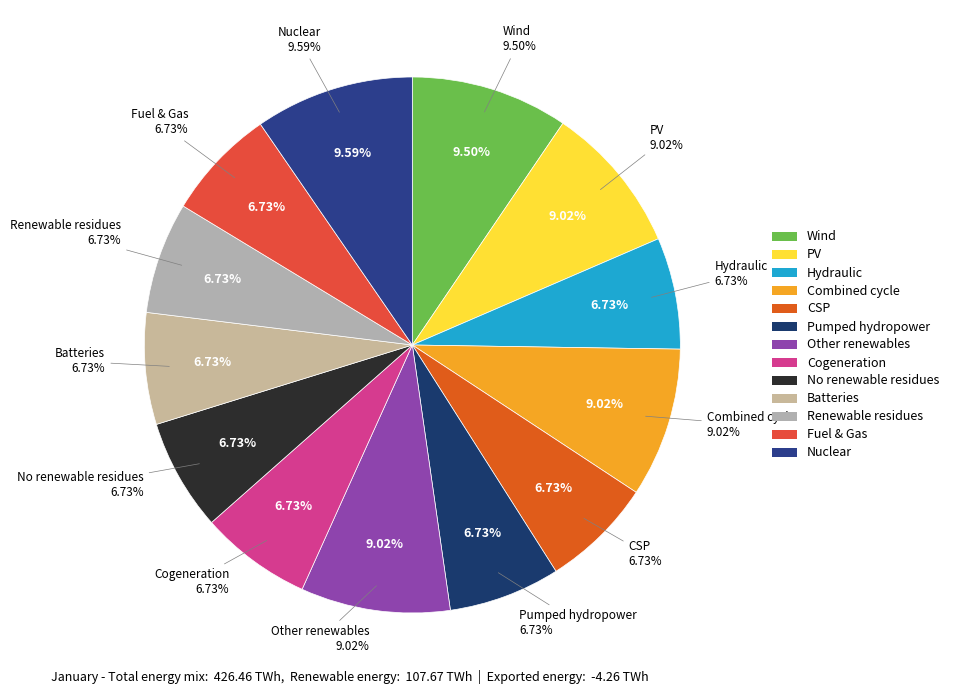

Does 1.0 represent more than half of the total?

No